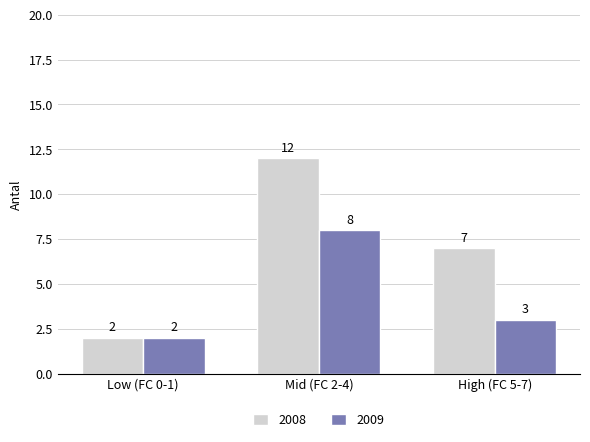

Reading left to right, what are all the values shown in this chart?

2008: Low (FC 0-1)=2	Mid (FC 2-4)=12	High (FC 5-7)=7
2009: Low (FC 0-1)=2	Mid (FC 2-4)=8	High (FC 5-7)=3